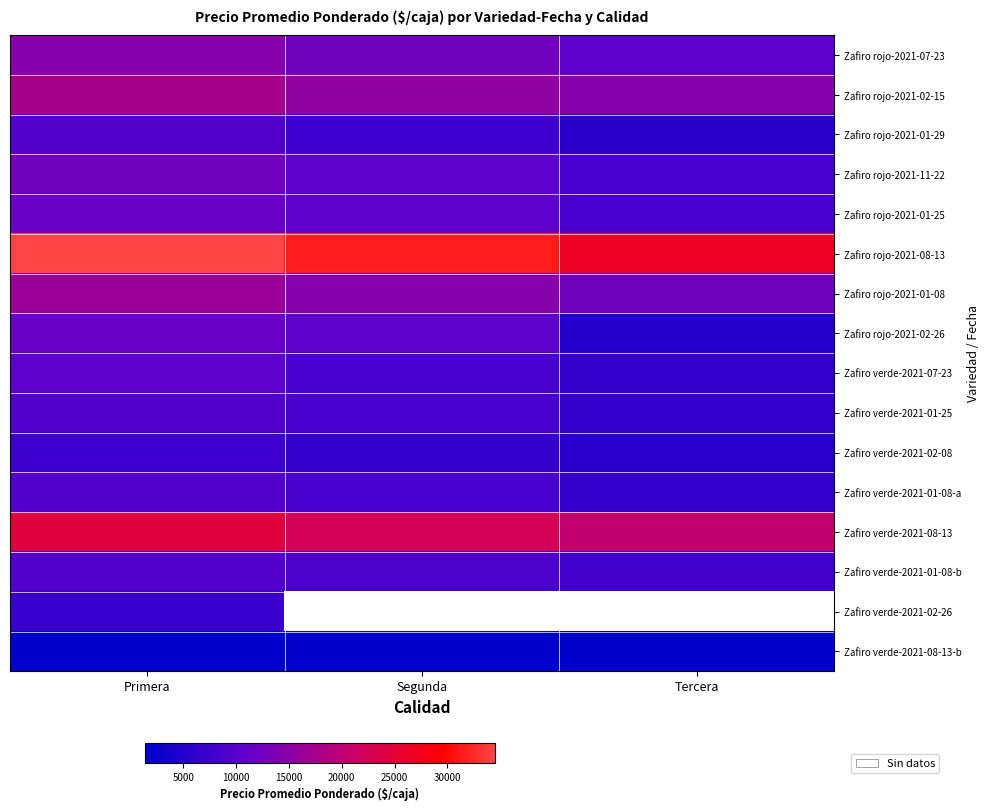

Count the number of data series in this chart.

16